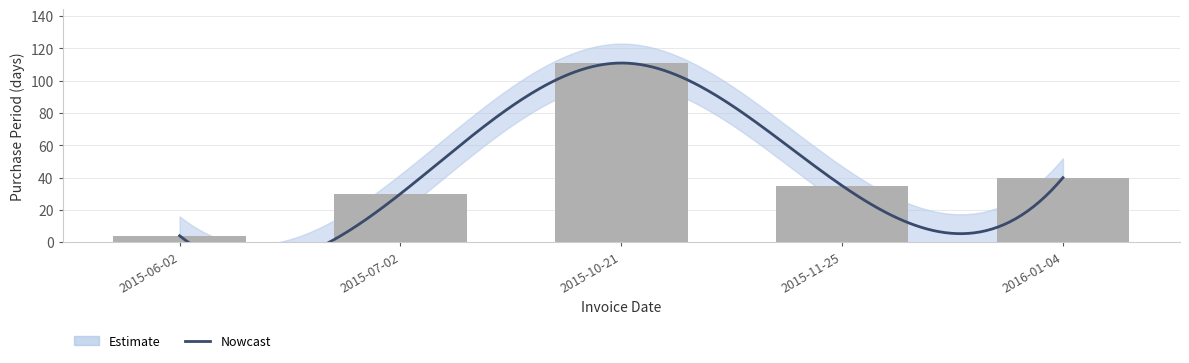

What is the difference between the second highest and second lowest values?

10